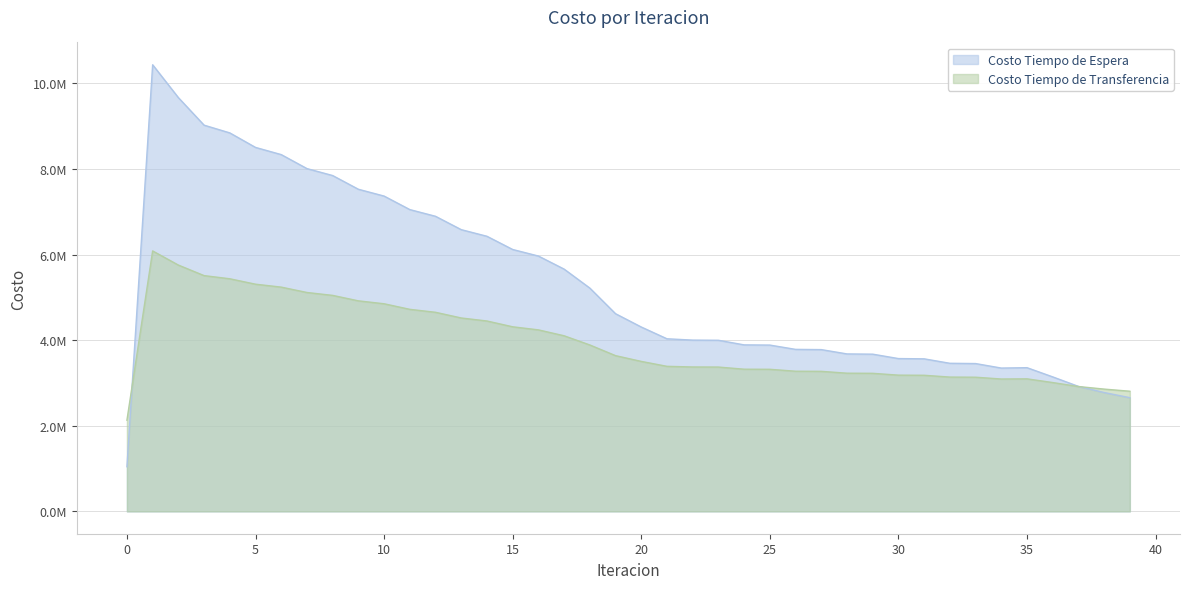

What is the minimum value for Costo Tiempo de Espera?

1043379.0